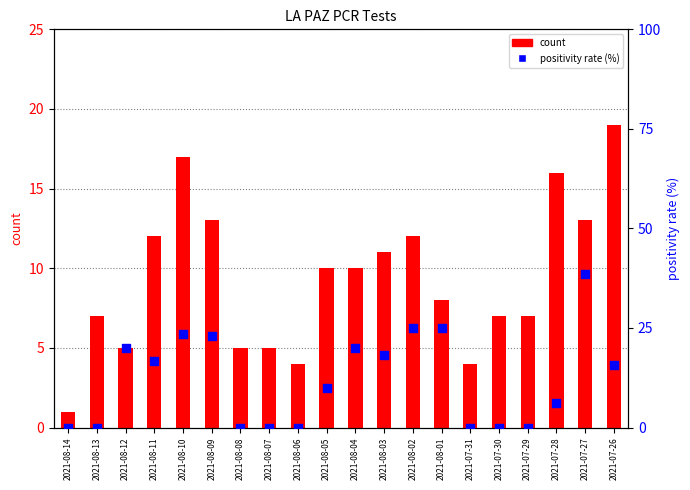

At which category is the sum across all series the highest?

2021-07-27